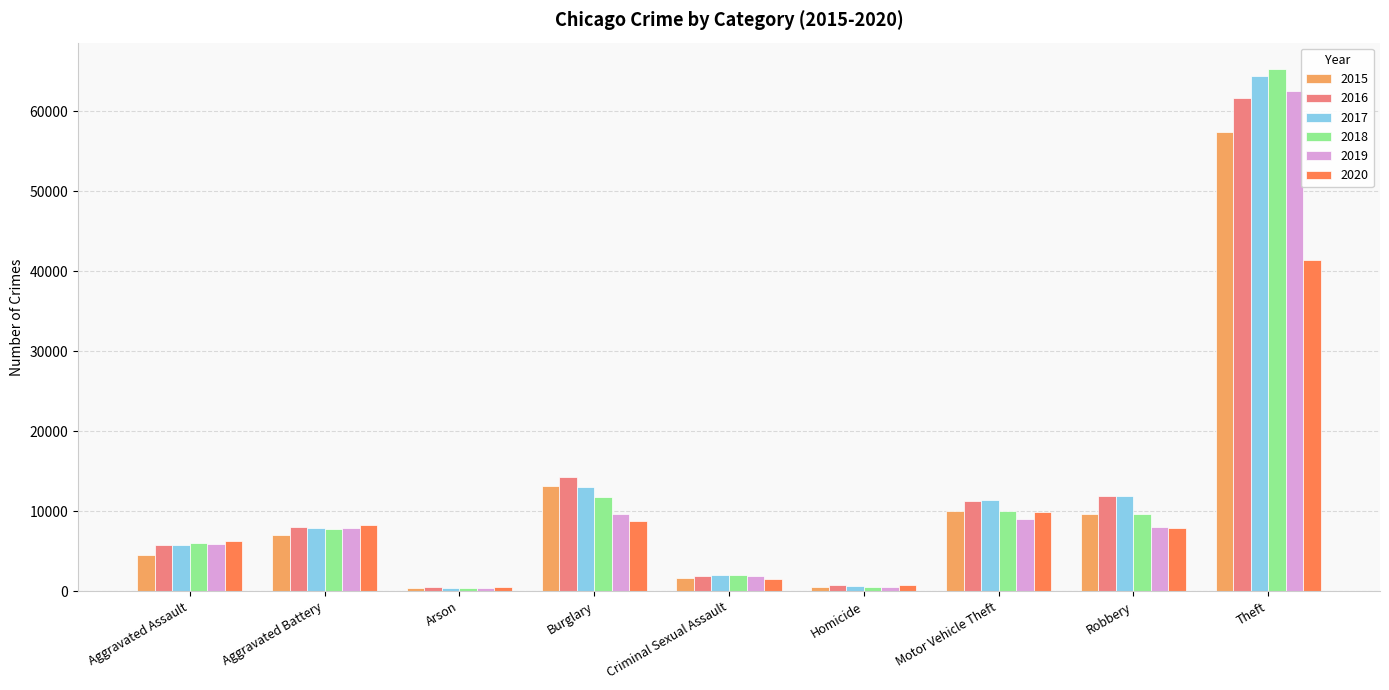

Is the value of 2016 at Criminal Sexual Assault greater than the value of 2020 at Aggravated Battery?

No